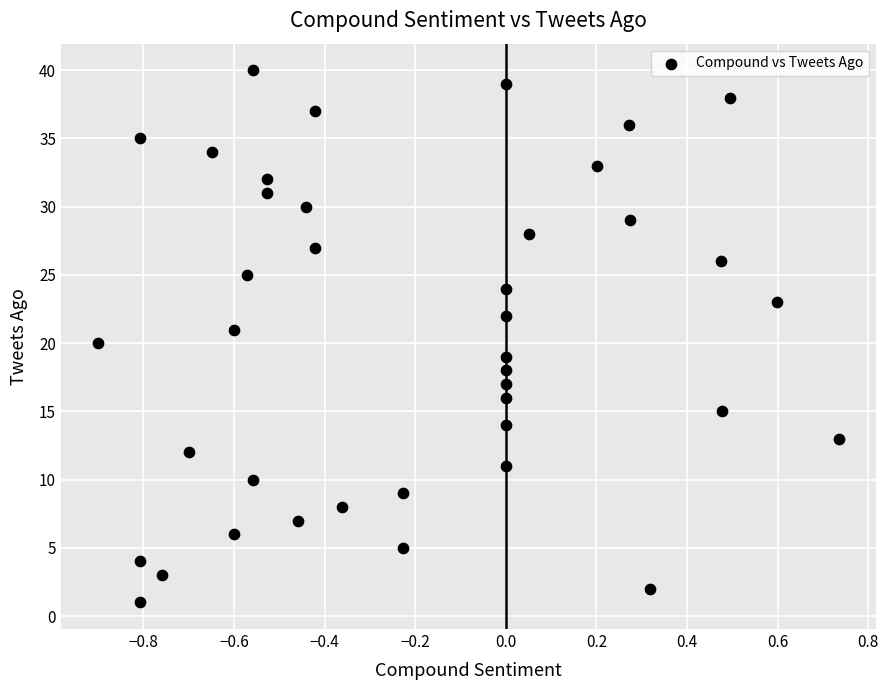

What is the range of Y values (max minus min)?

39